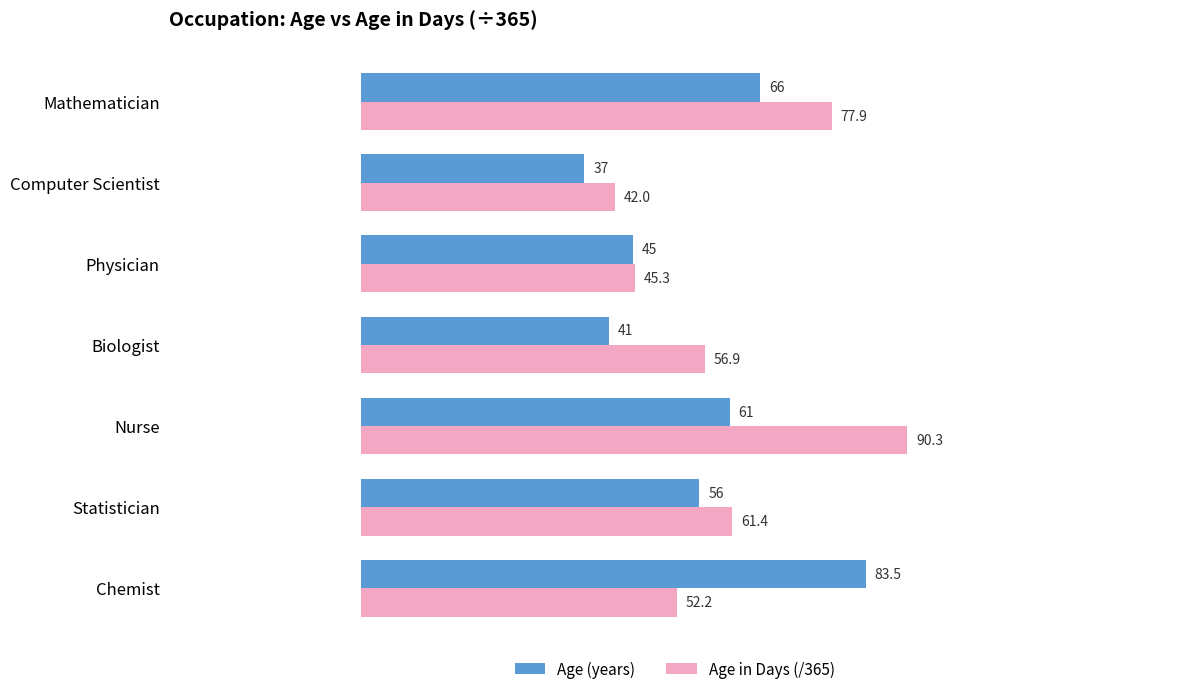

The value of Age (years) at Computer Scientist is 37.0. True or false?

True